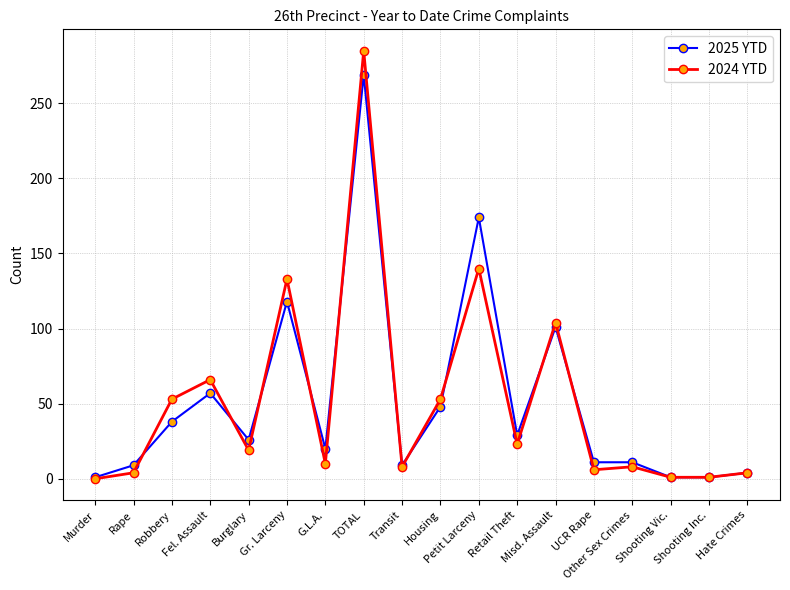

Rank the series by their maximum value, from lowest to highest.

2025 YTD, 2024 YTD